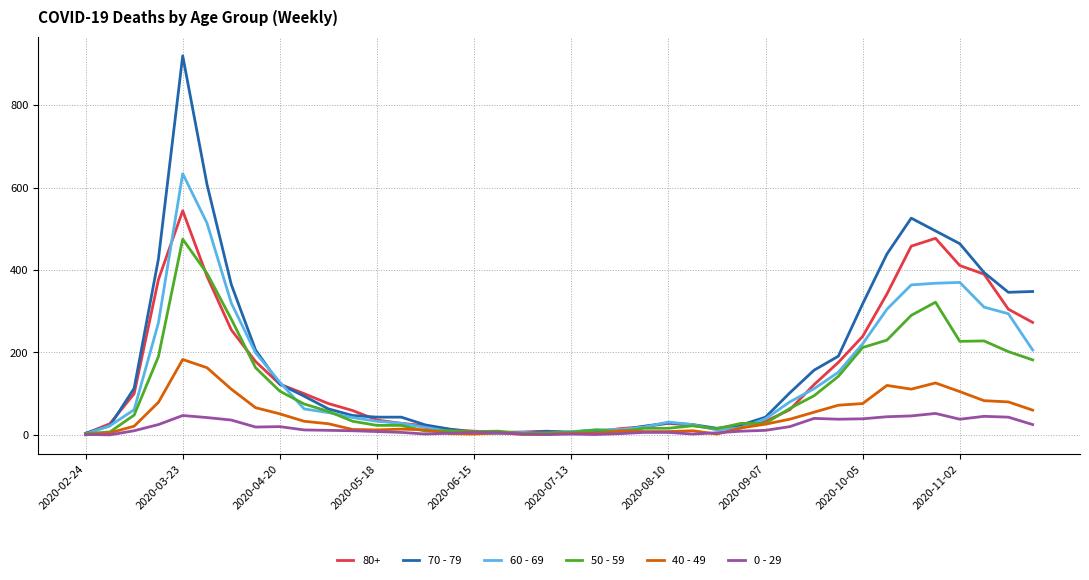

List the series in order of their peak value, lowest first.

0 - 29, 40 - 49, 50 - 59, 80+, 60 - 69, 70 - 79